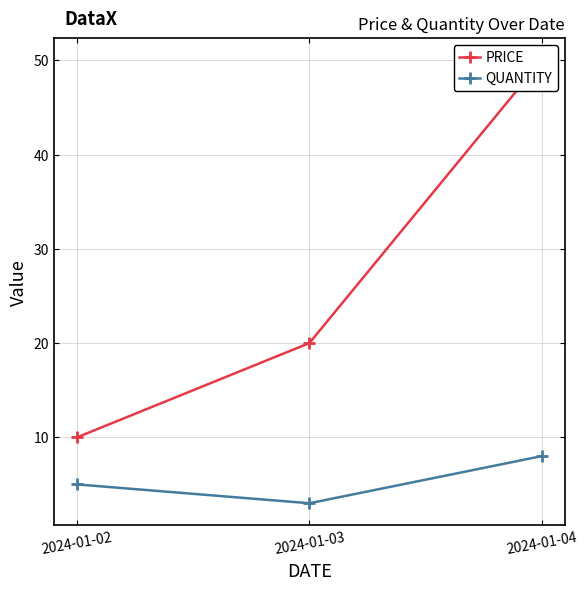

The value of QUANTITY at 2024-01-03 is 3. True or false?

True